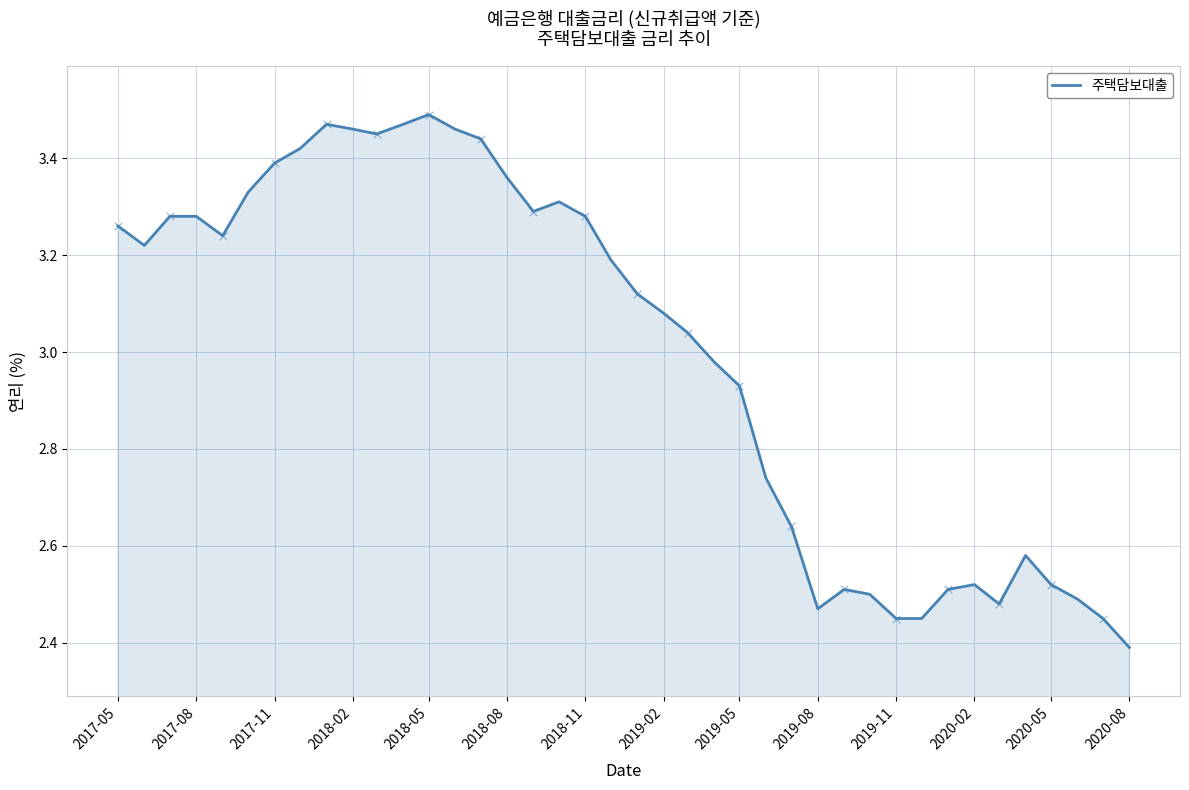

What is the minimum value shown in the chart?

2.4